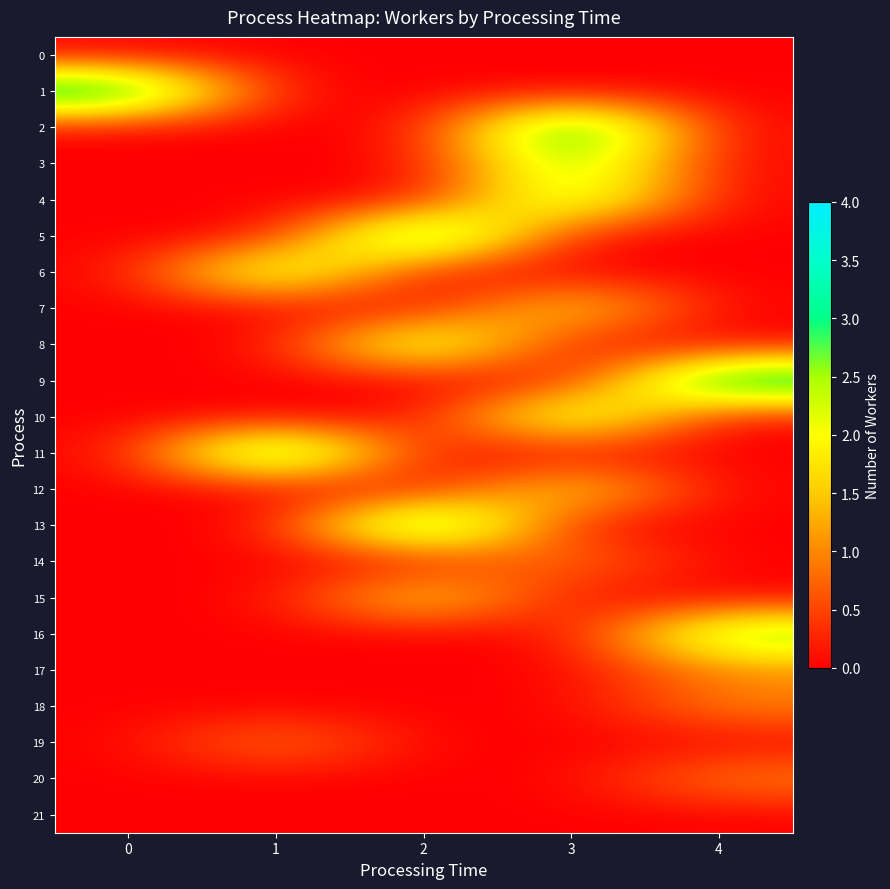

At how many categories does at least one series exceed 2?

5